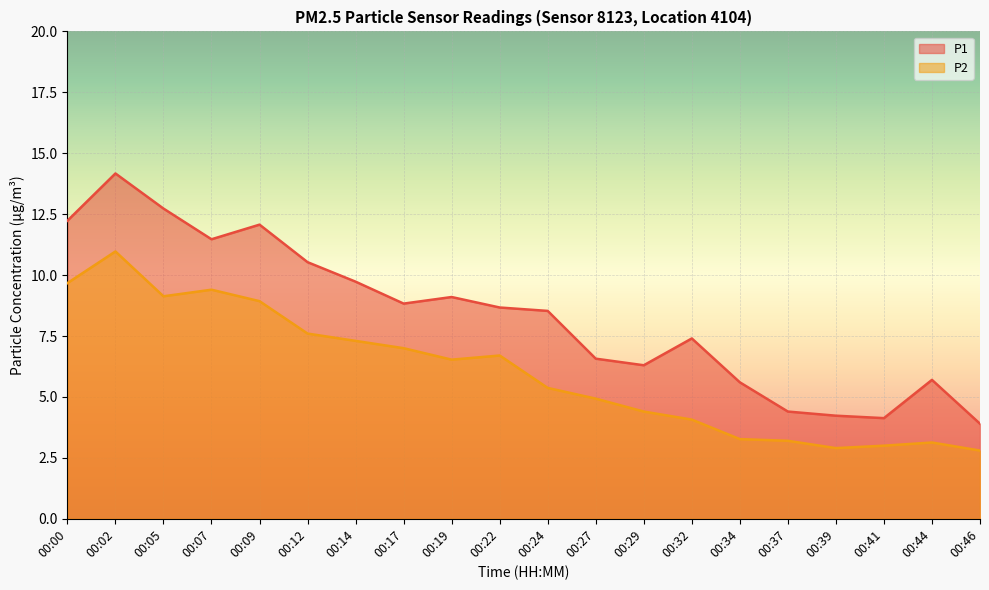

Is the value of P1 at 00:37 greater than the value of P2 at 00:44?

Yes